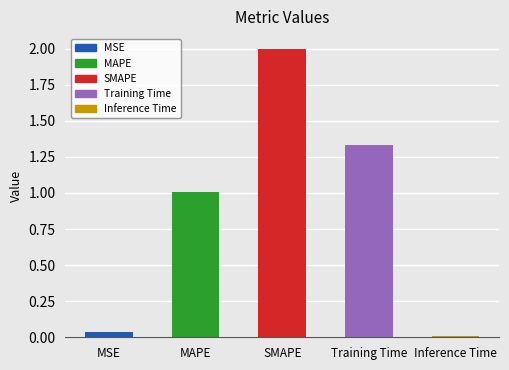

True or false: the data shows 0.0 at MSE.

True